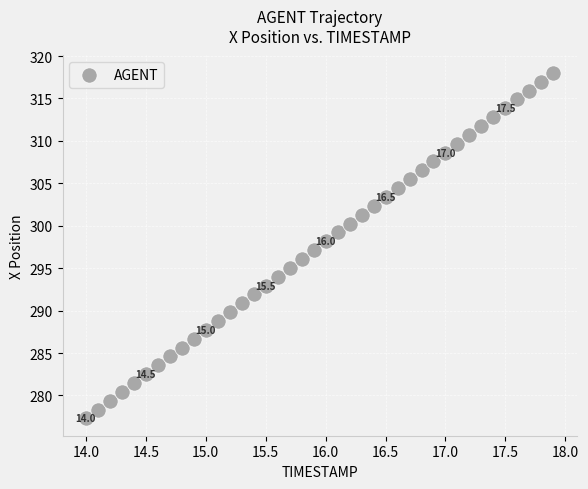

What is the range of X values (max minus min)?

3.9